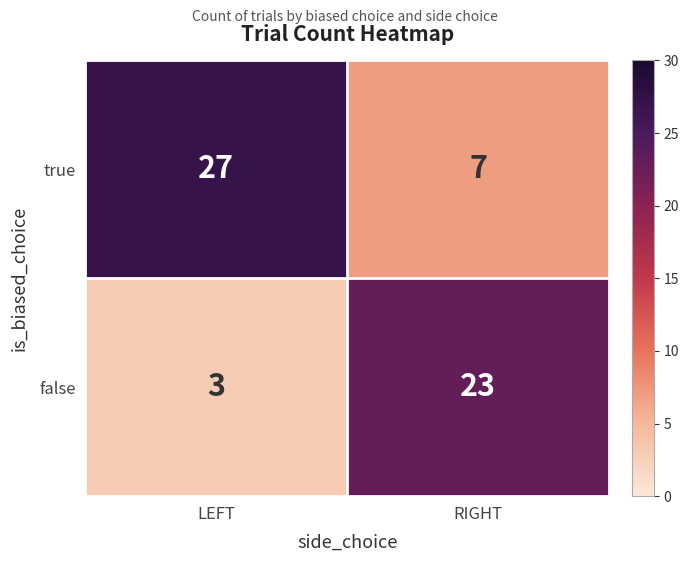

What is the total value across all series at LEFT?

30